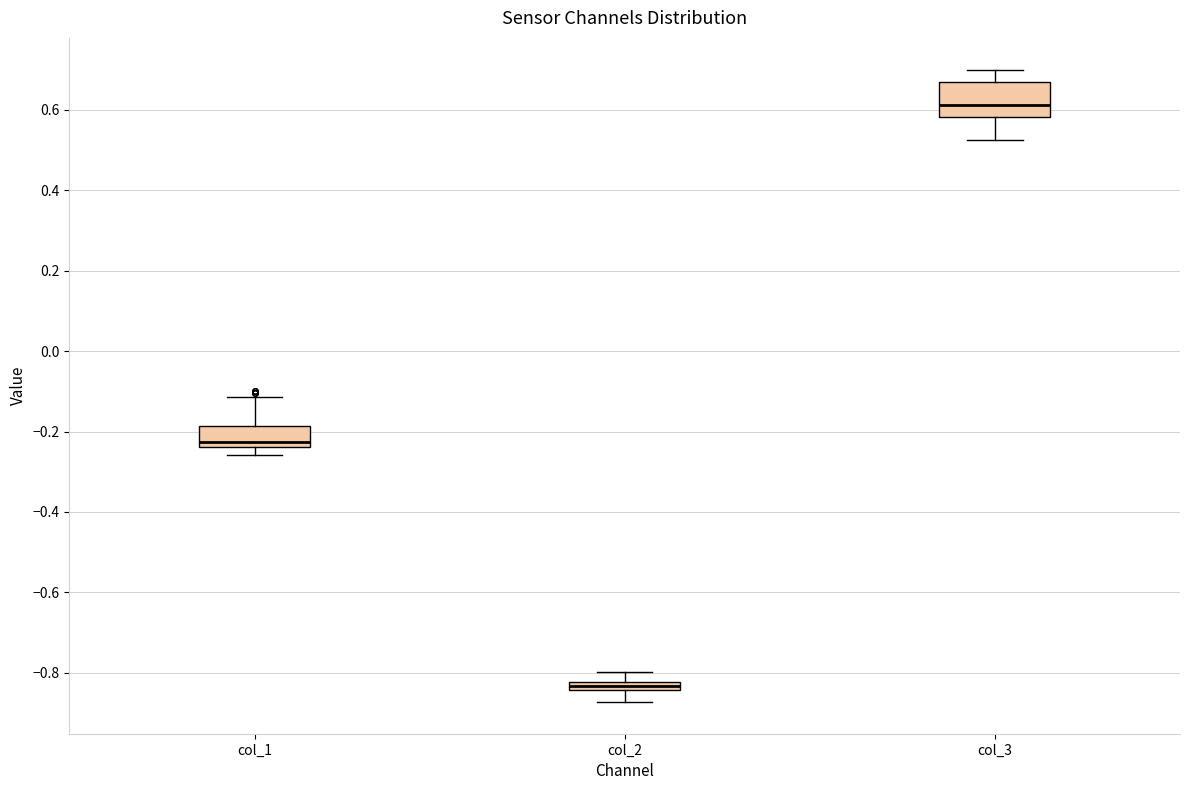

Which box's median line is the highest?

col_3